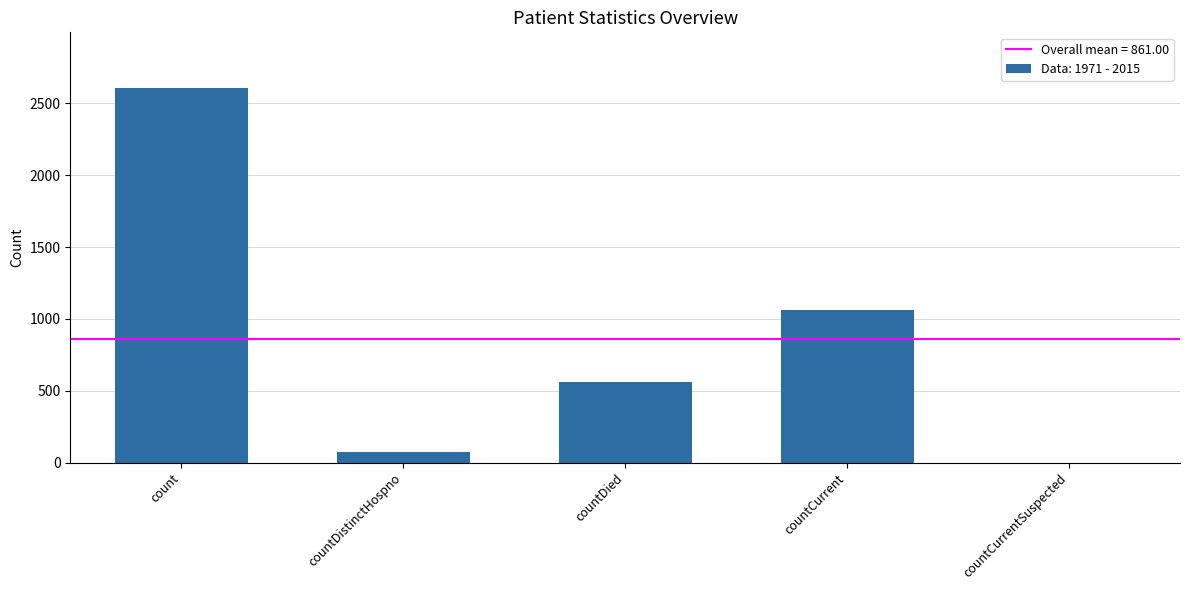

Is it true that the value at countCurrentSuspected is 0?

True